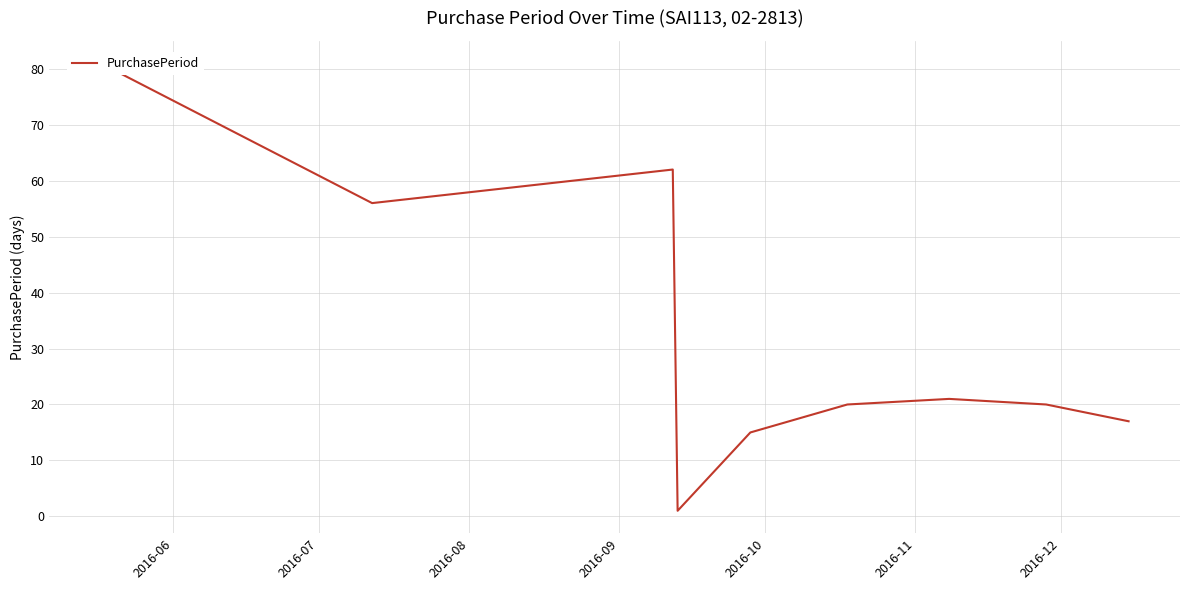

Does the chart have visible grid lines?

Yes